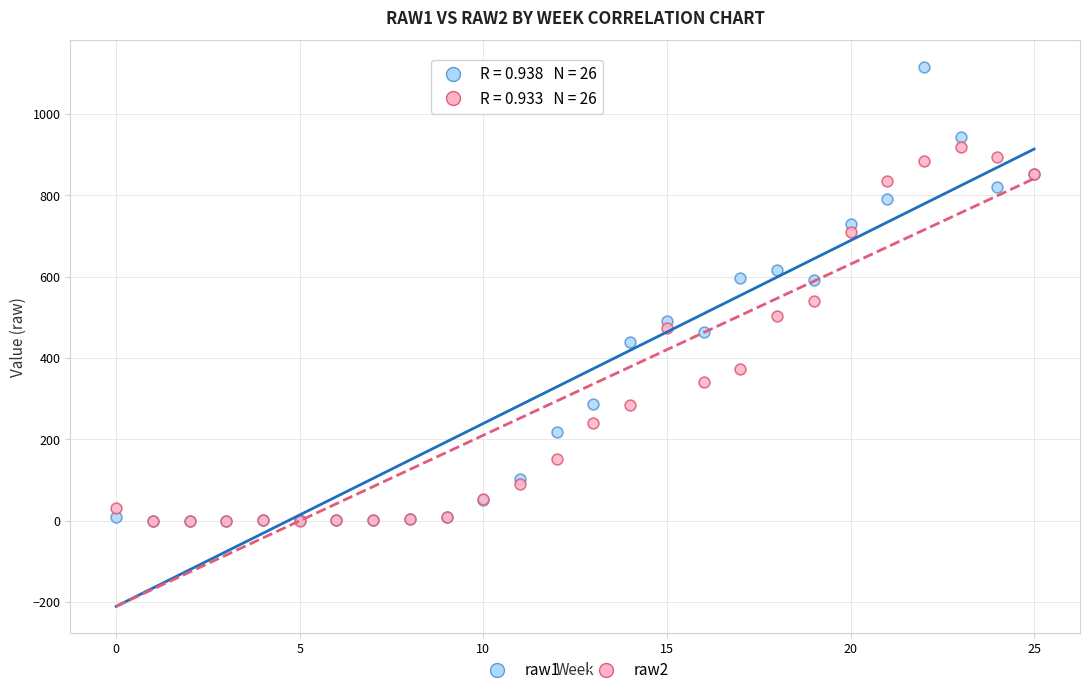

Which series contains the highest Y value?

raw1